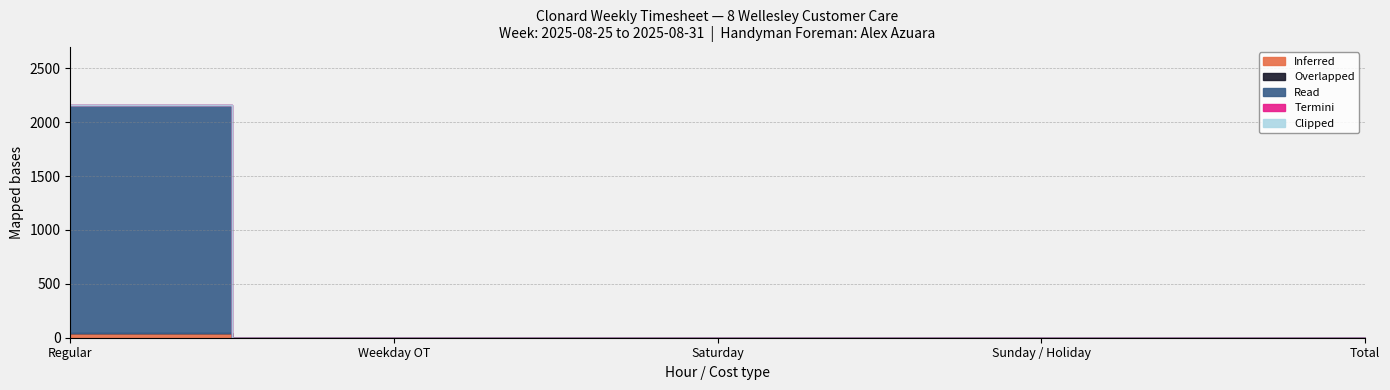

At Weekday OT, list the series in order from largest to smallest.

Inferred, Overlapped, Read, Termini, Clipped